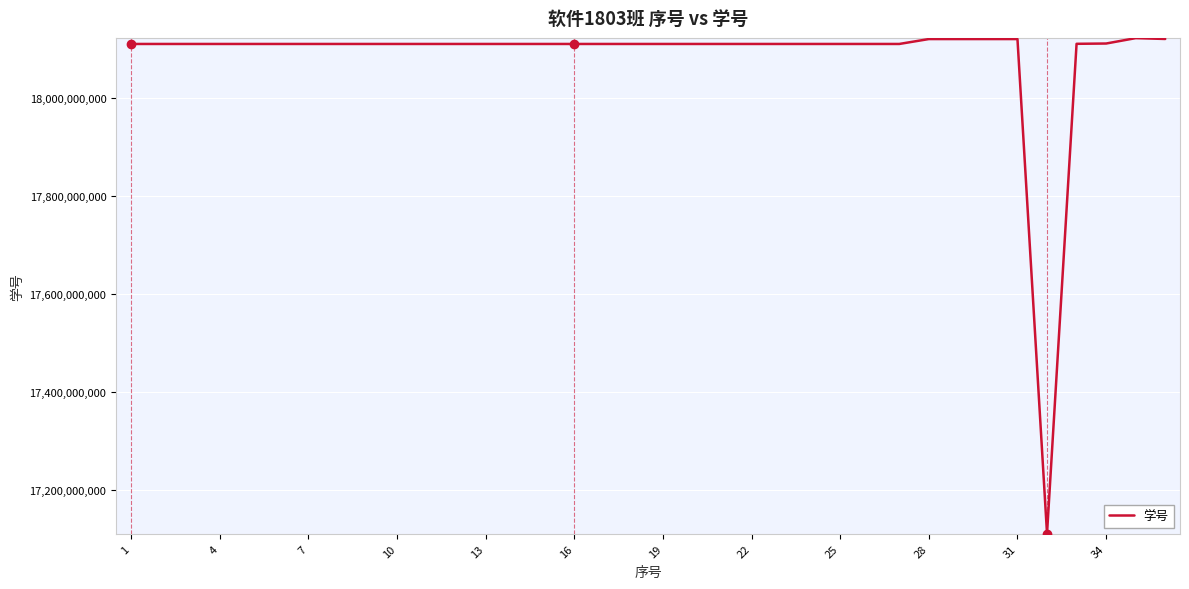

What is the difference between the maximum and minimum values?

1011896970